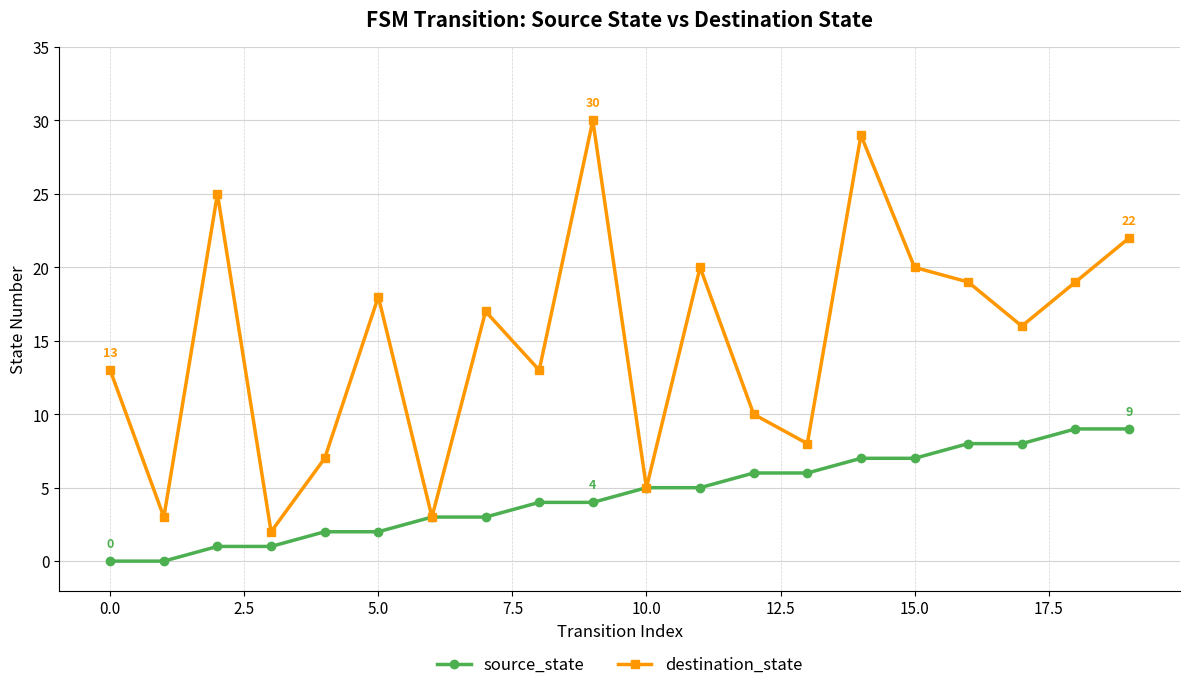

Rank the series by their average value, from highest to lowest.

destination_state, source_state